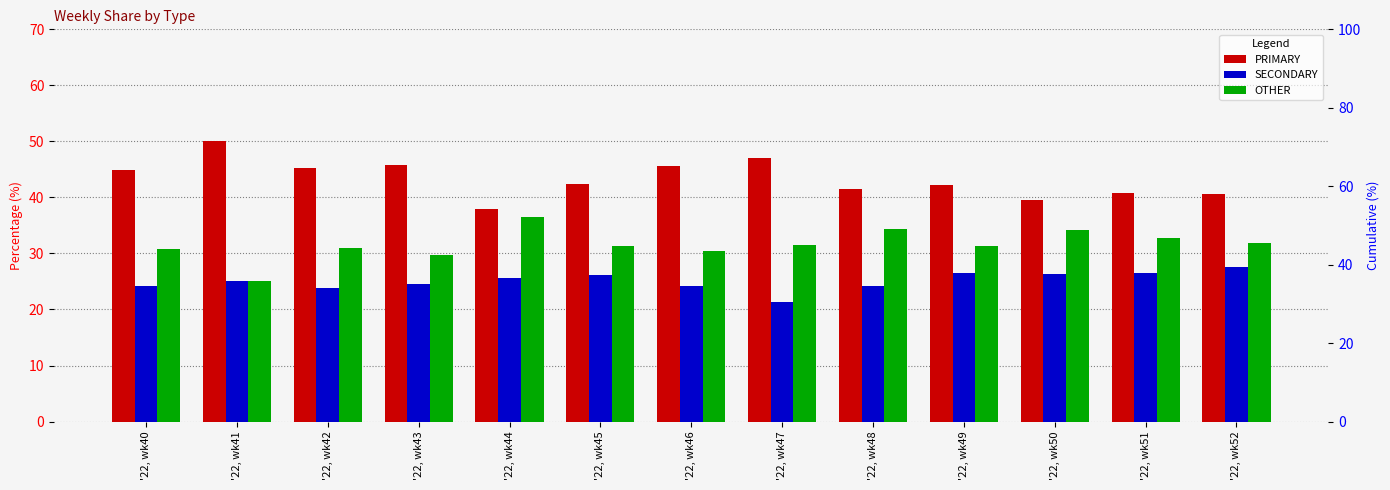

At how many categories does at least one series exceed 45?

5